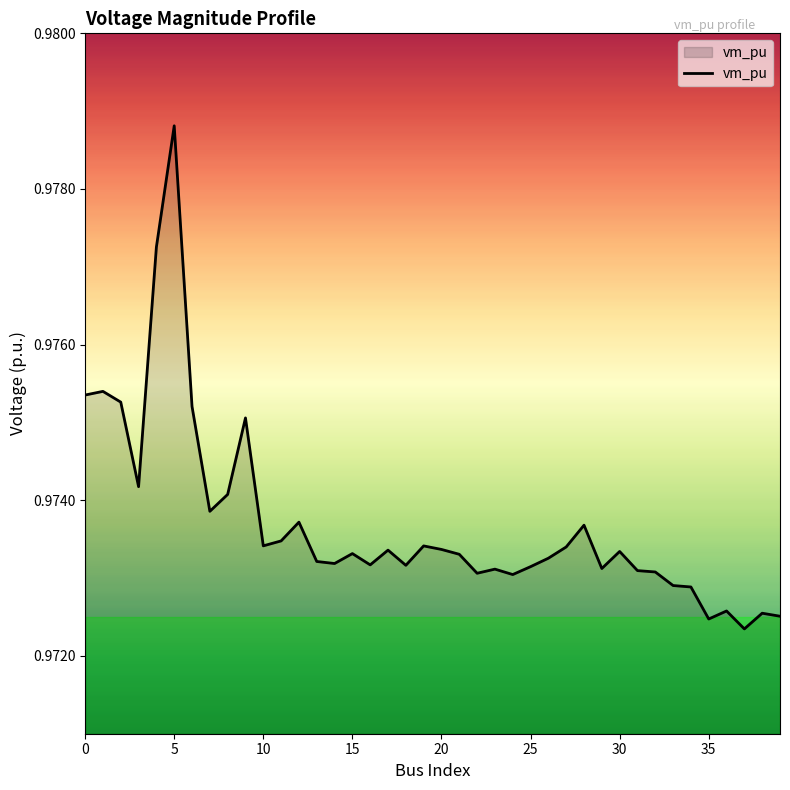

Does the chart have visible grid lines?

No